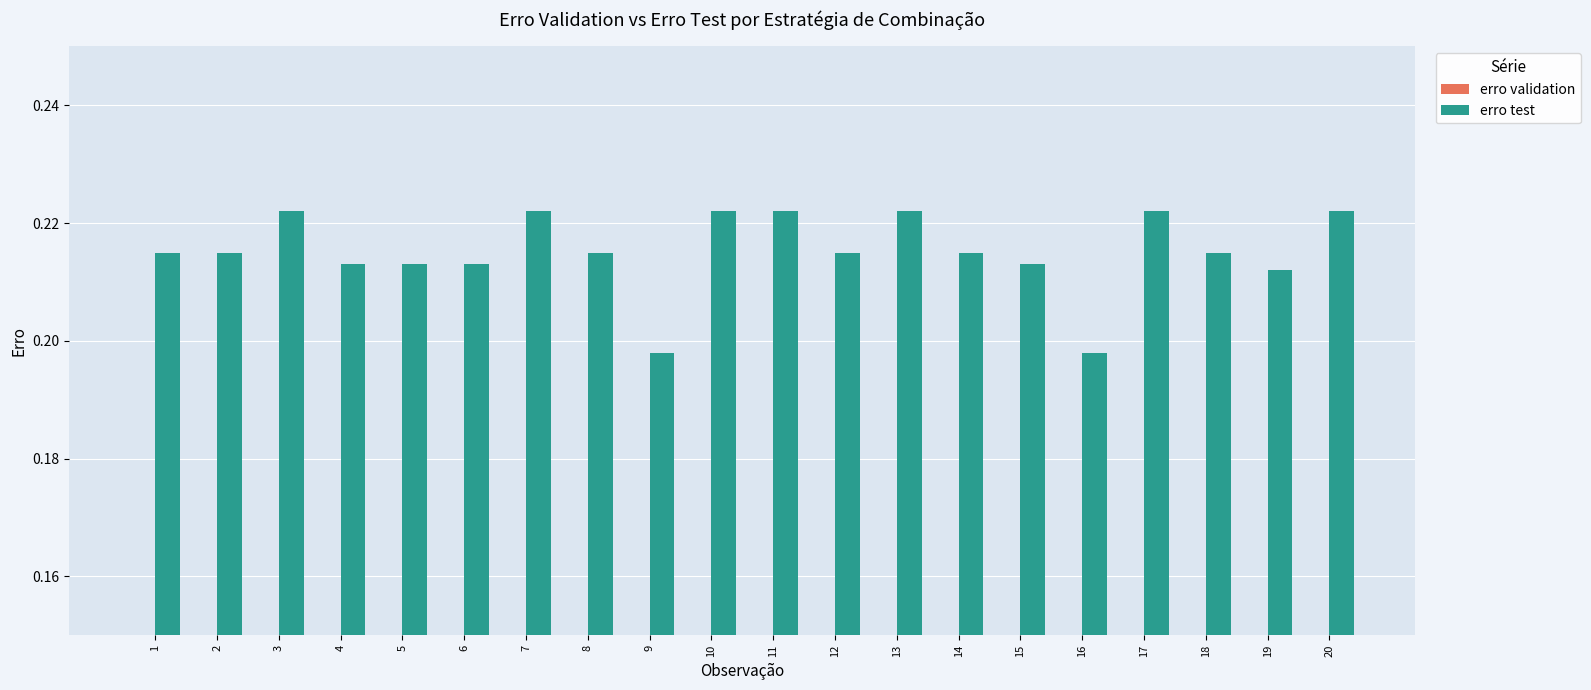

Is it true that erro validation equals 0.0 at 2?

False